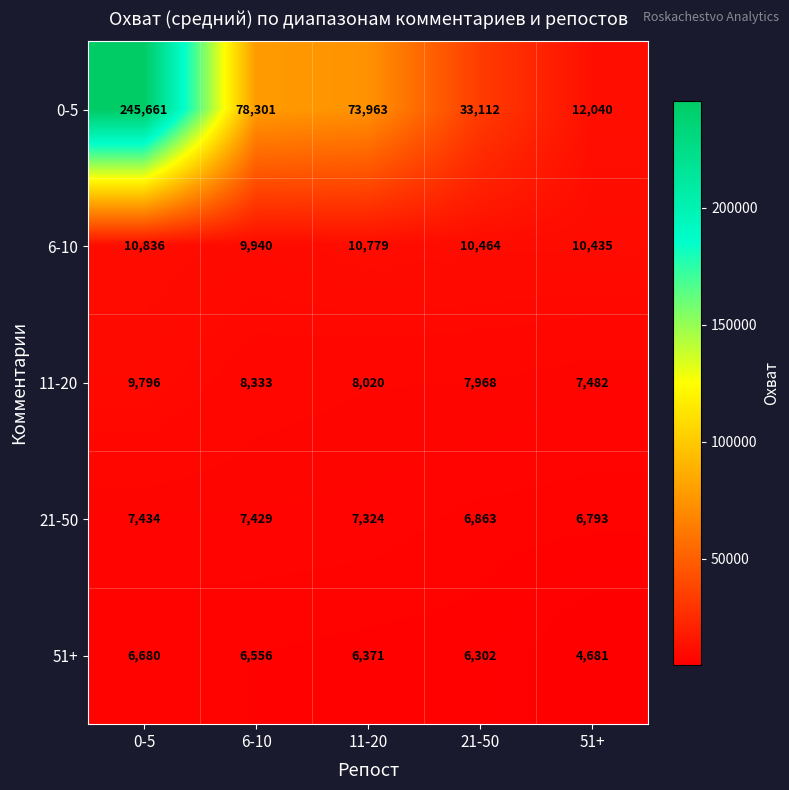

Reading left to right, transcribe all the data shown in this chart.

0-5: 245661	78301	73963	33112	12040
6-10: 10836	9940	10779	10464	10435
11-20: 9796	8333	8020	7968	7482
21-50: 7434	7429	7324	6863	6793
51+: 6680	6556	6371	6302	4681